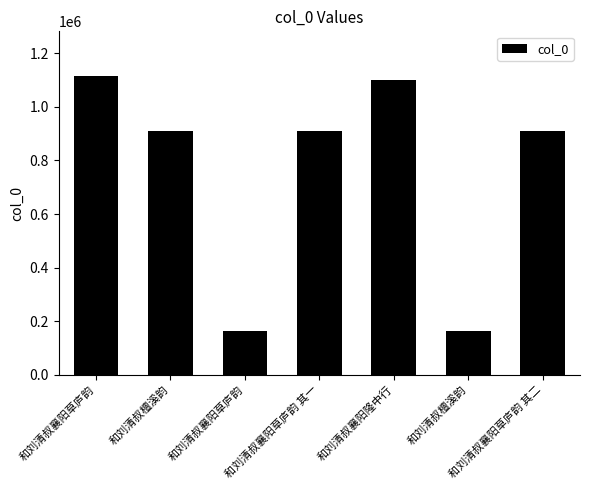

What is the difference between the maximum and minimum values?

950018